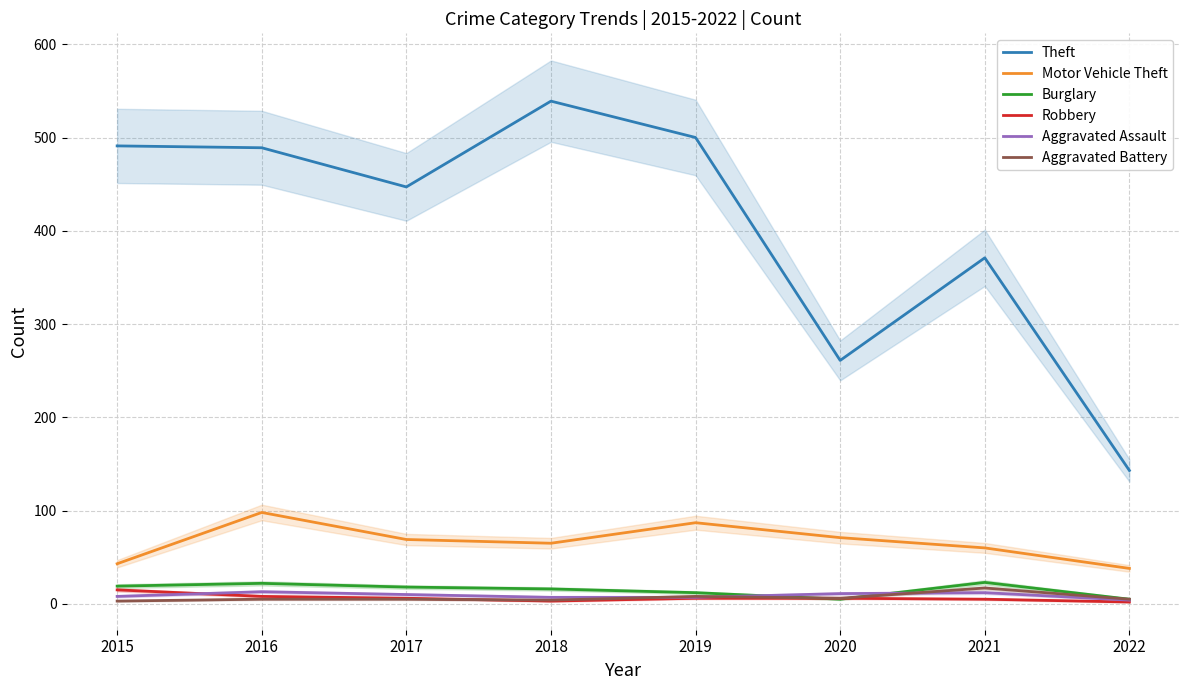

At which label does Aggravated Assault reach its peak?

2016